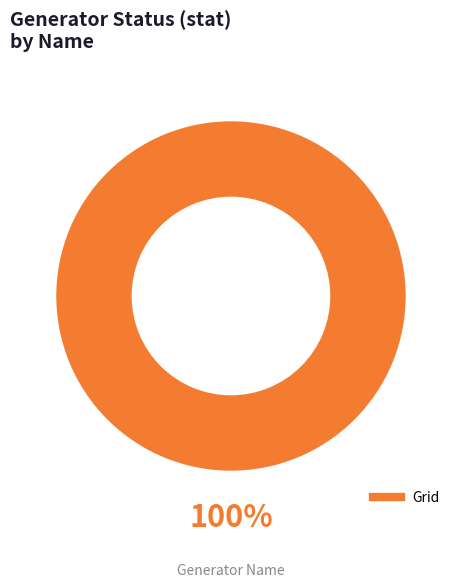

Does any single category account for the majority?

Yes